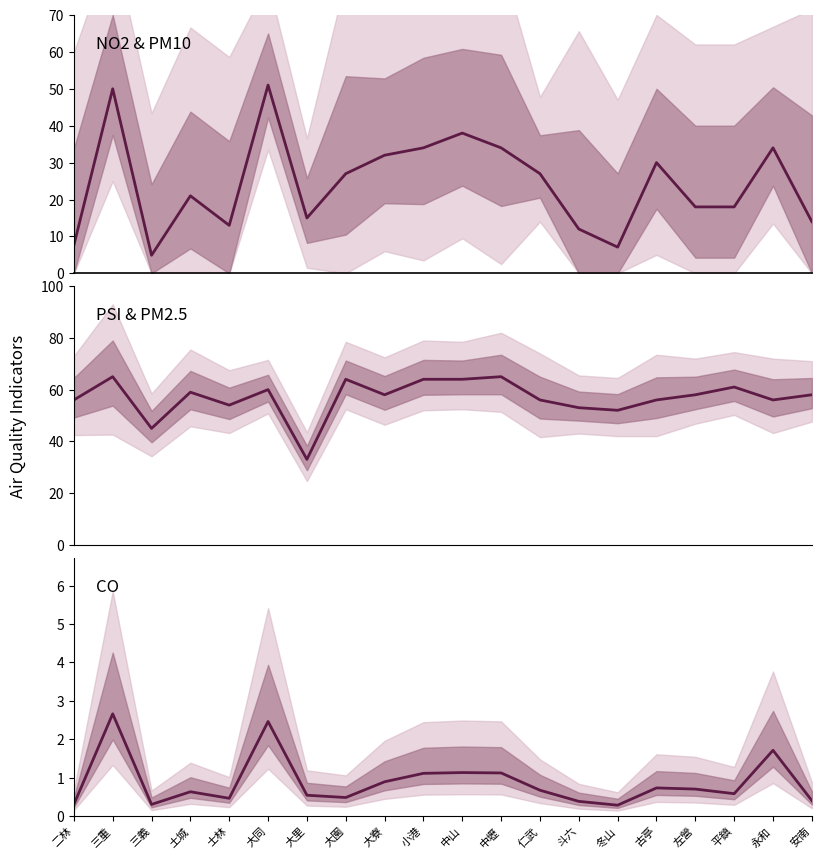

What is the spread (max minus min) of values at 士林?

53.5